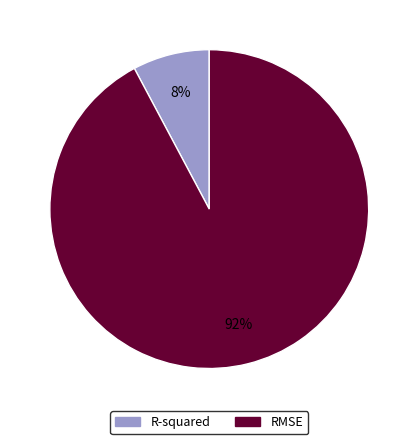

Is it true that RMSE is 97% of the pie?

False